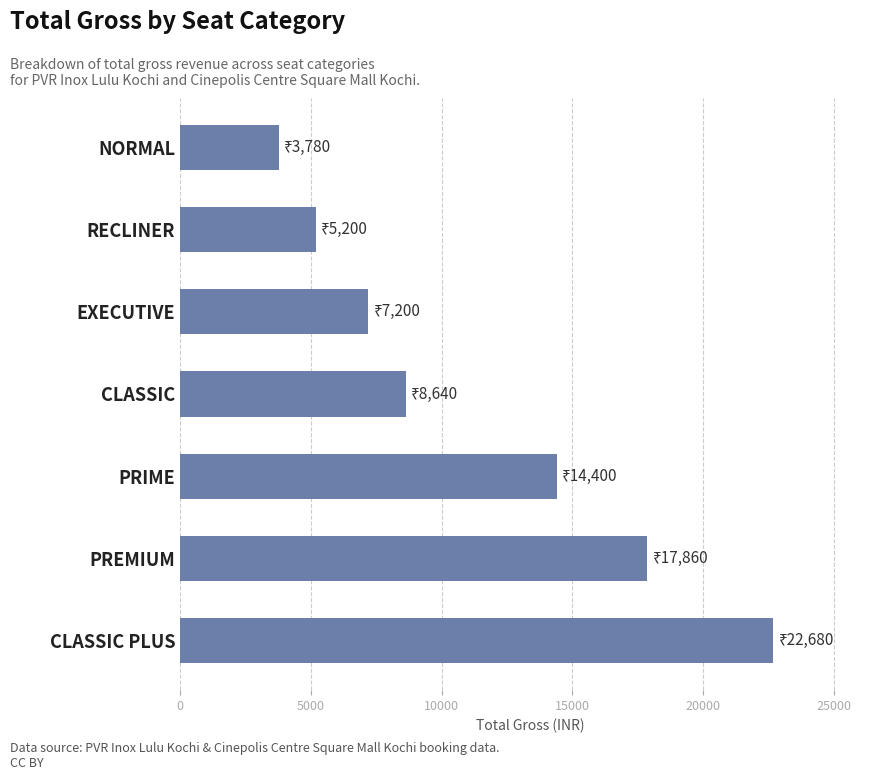

Where is the data nearest to the value 13230?

PRIME